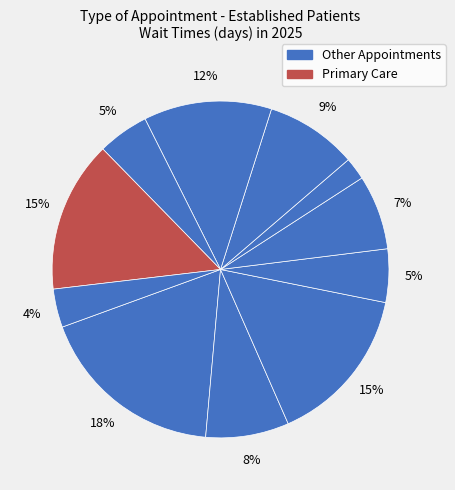

Count the number of slices in the pie.

11